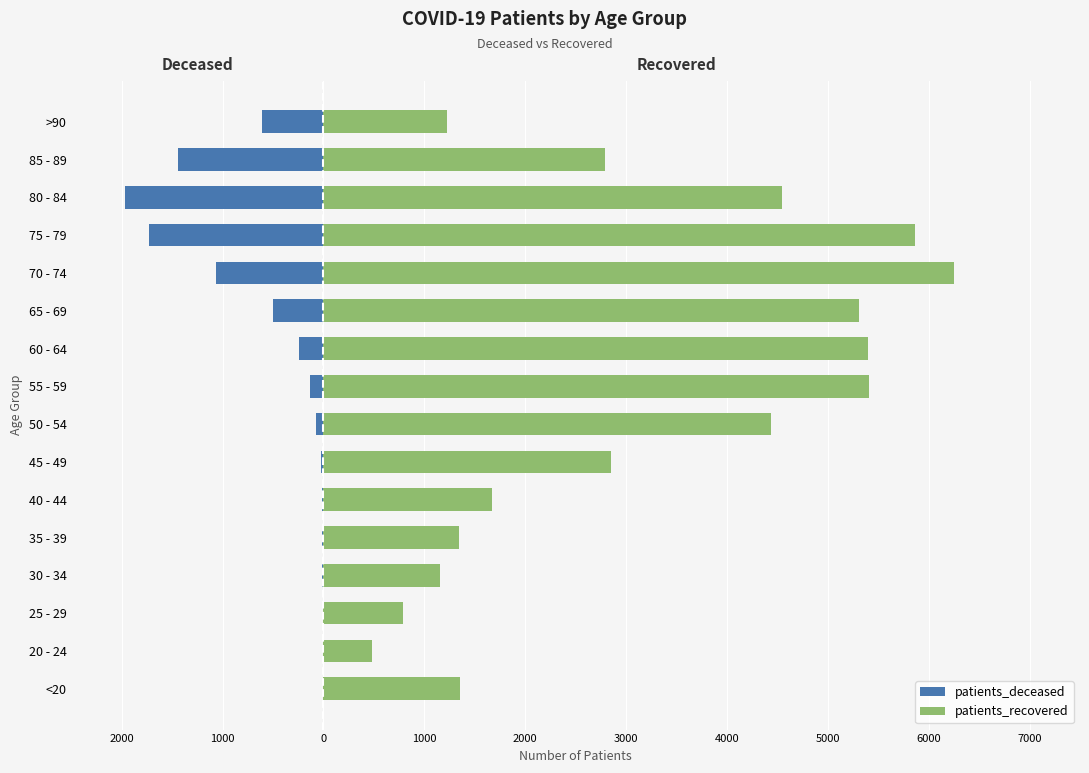

What is the minimum value for patients_recovered?

483